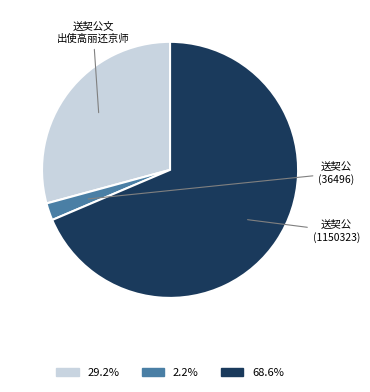

Do 68.6% and 2.2% together represent more than half of the pie?

Yes